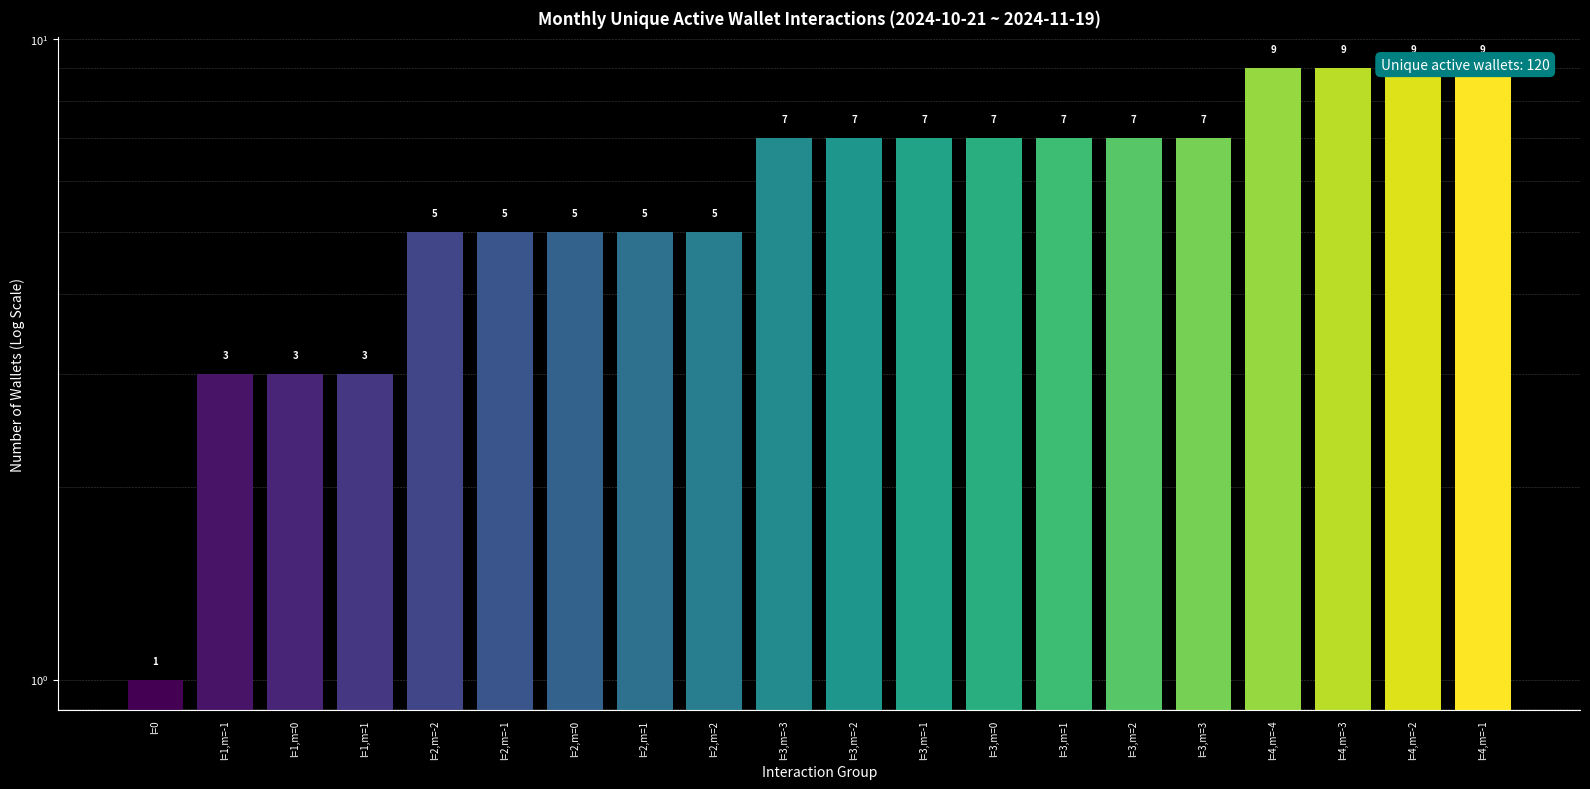

Rank the categories by value from lowest to highest.

l=0, l=1,m=-1, l=1,m=0, l=1,m=1, l=2,m=-2, l=2,m=-1, l=2,m=0, l=2,m=1, l=2,m=2, l=3,m=-3, l=3,m=-2, l=3,m=-1, l=3,m=0, l=3,m=1, l=3,m=2, l=3,m=3, l=4,m=-4, l=4,m=-3, l=4,m=-2, l=4,m=-1